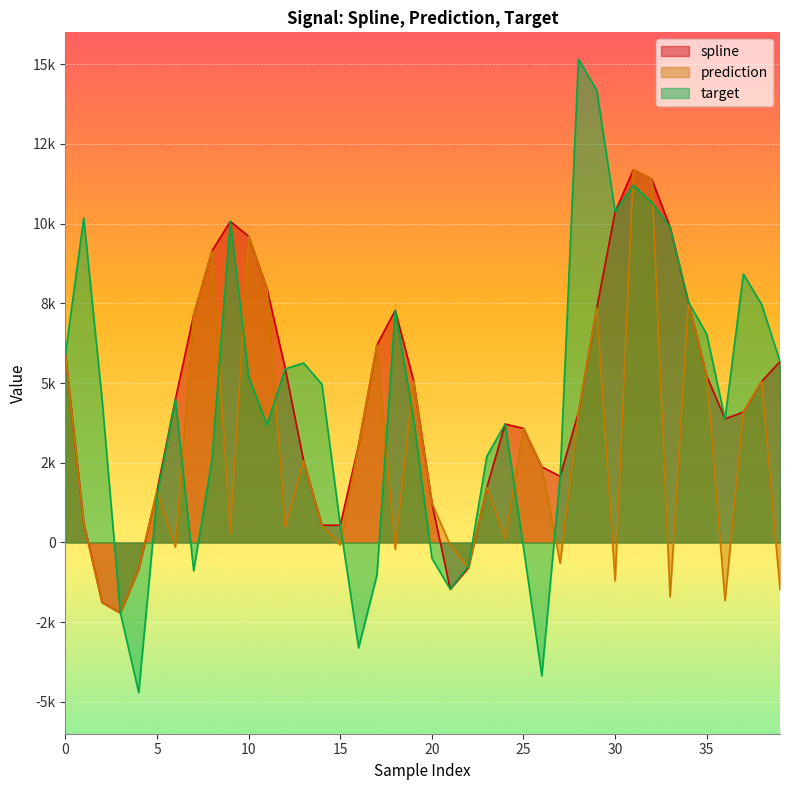

What are all the series names shown in the legend?

spline, prediction, target